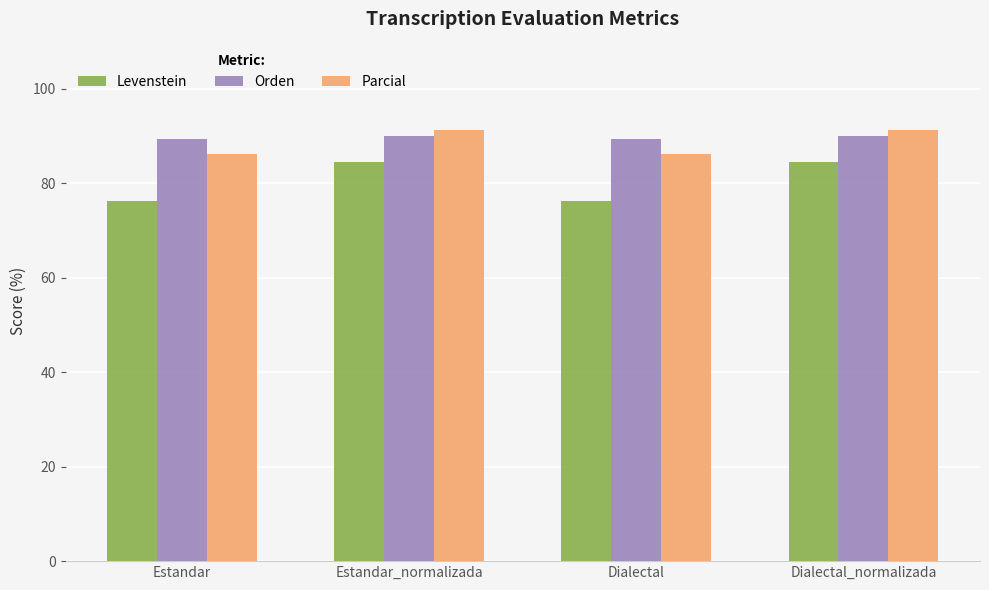

Which series has the largest total across all categories?

Orden